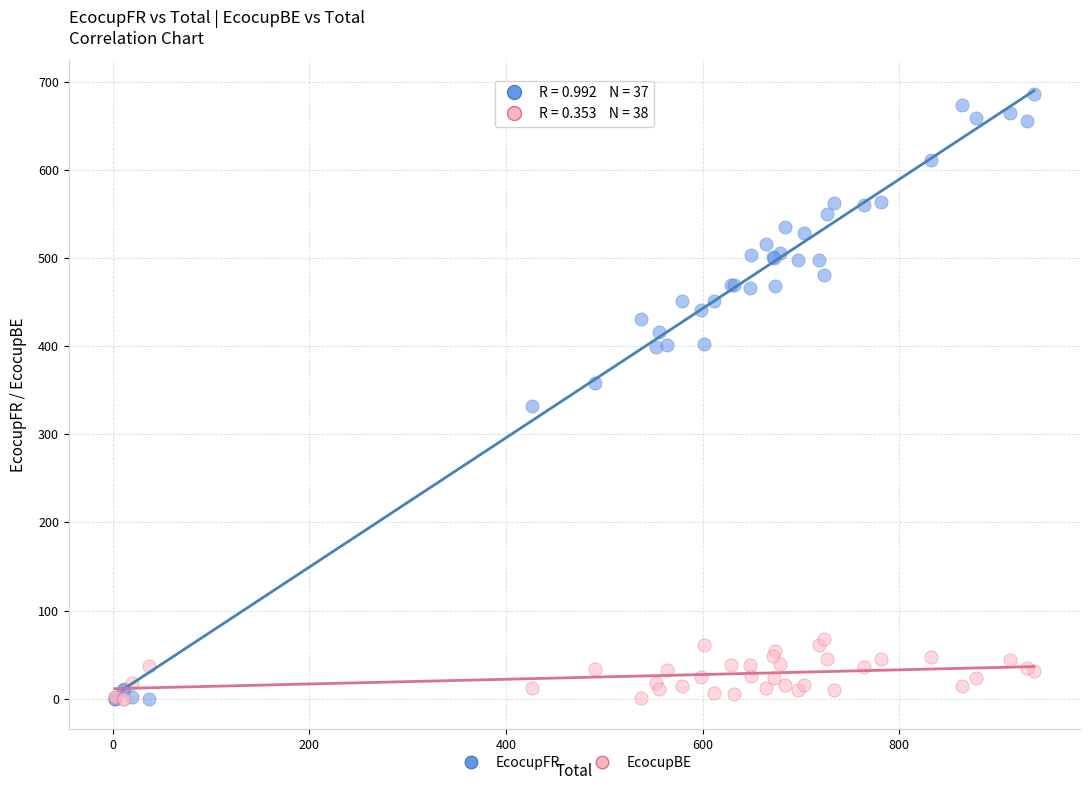

What are all the series names shown in the legend?

EcocupFR, EcocupBE